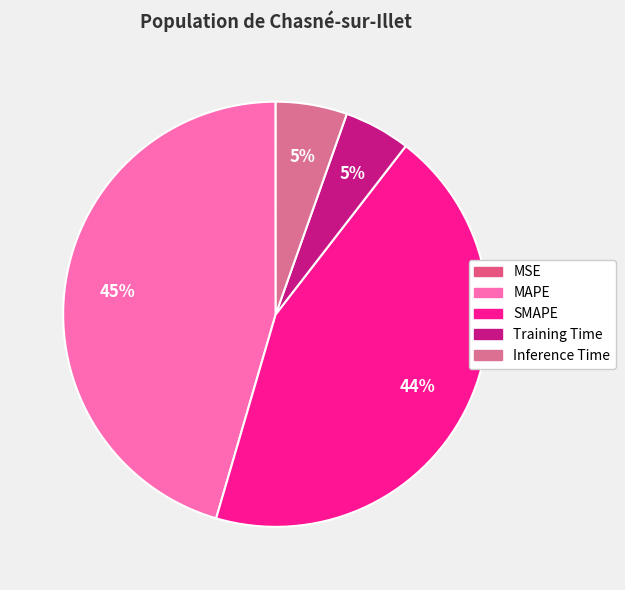

True or false: MSE accounts for 0% of the total.

True